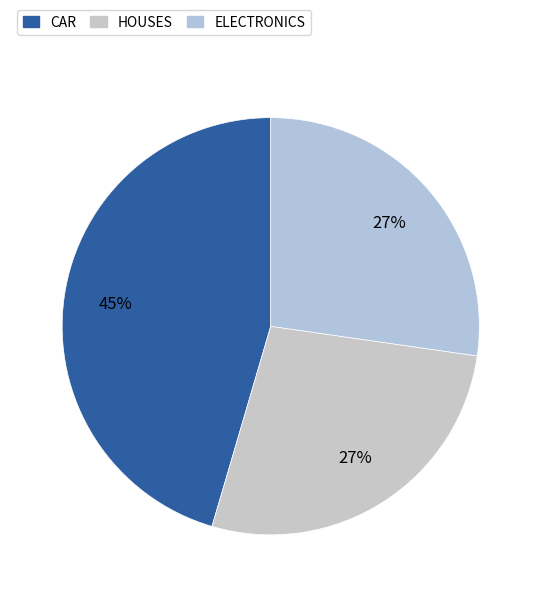

What percentage is the CAR slice, to the nearest percent?

45%